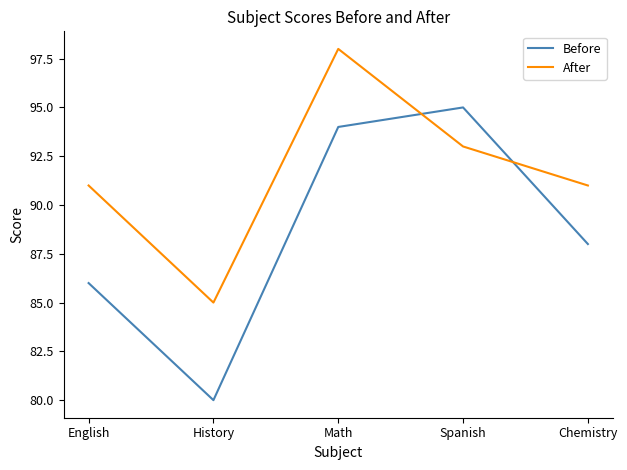

In Before, how many points are higher than both neighbors (excluding endpoints)?

1